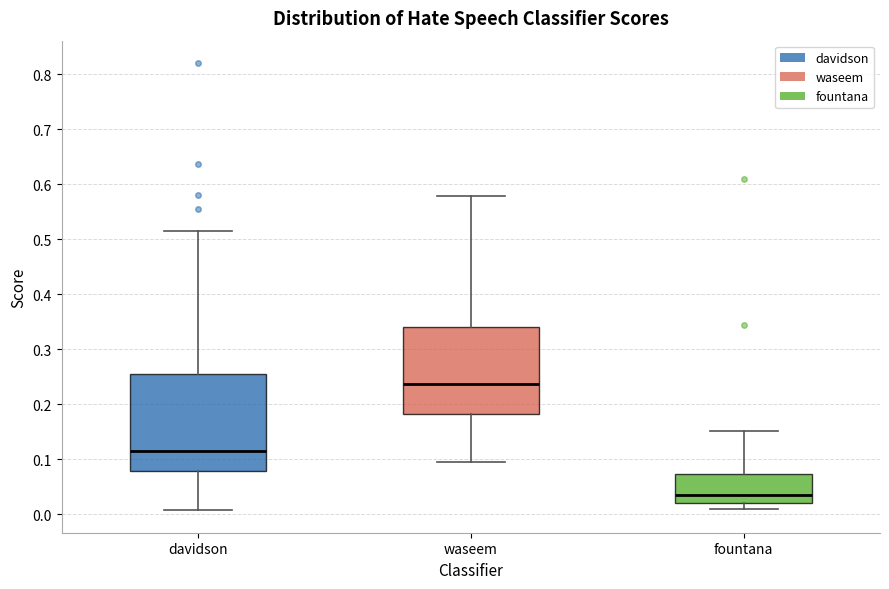

Reading left to right, read every box against the y-axis: the position of its median line, the range the box covers, and the ends of its whiskers. The values are not printed on the chart, so give them approximately, as read against the axis.

davidson: median 0.12, box 0.08 to 0.26, whiskers 0.01 to 0.51
waseem: median 0.24, box 0.18 to 0.34, whiskers 0.10 to 0.58
fountana: median 0.03, box 0.02 to 0.07, whiskers 0.01 to 0.15